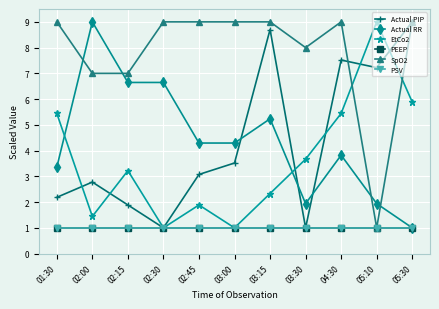

What is the sum of all SpO2 values?

86.0